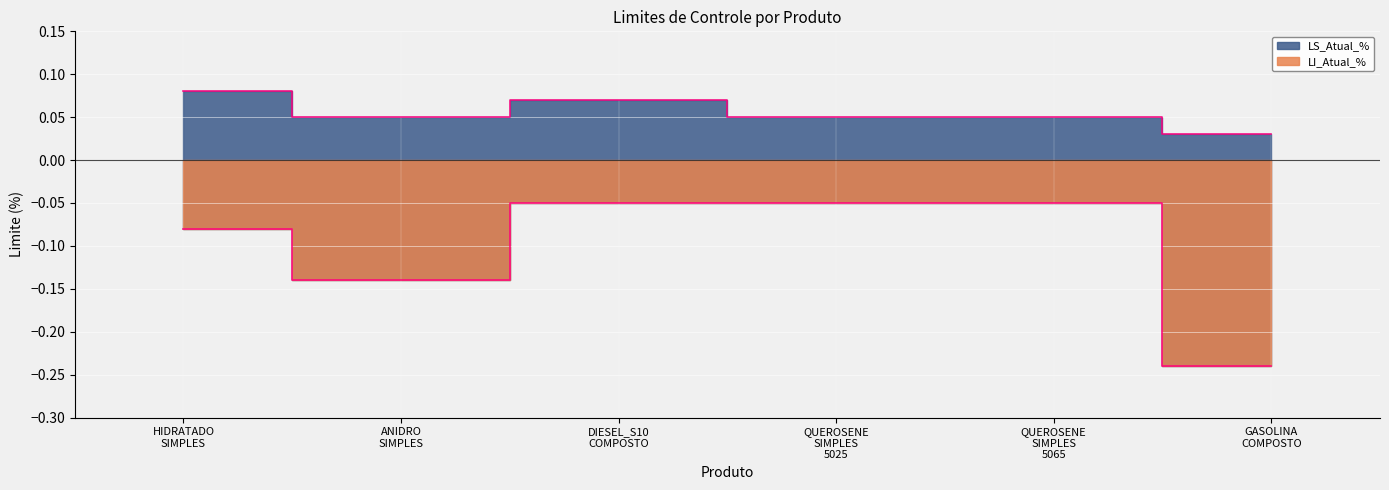

At which category does the chart reach its minimum across all series?

GASOLINA COMPOSTO